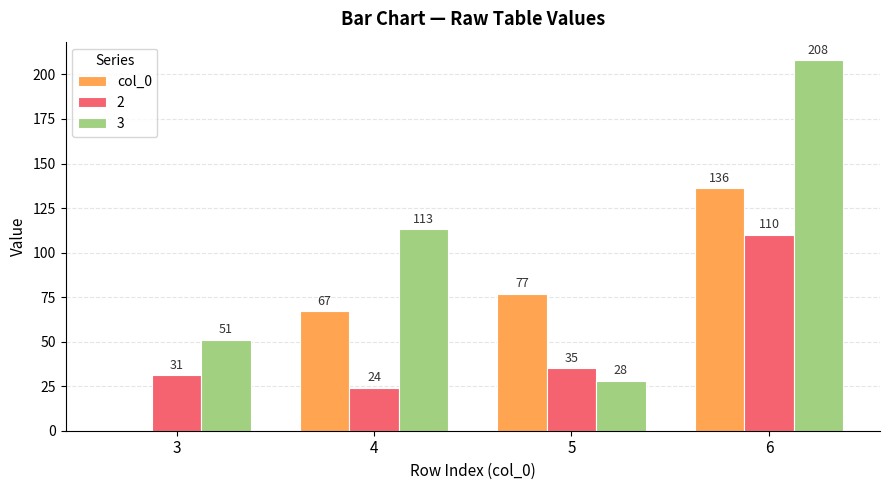

True or false: 2 has a value of 10 at 3.

False